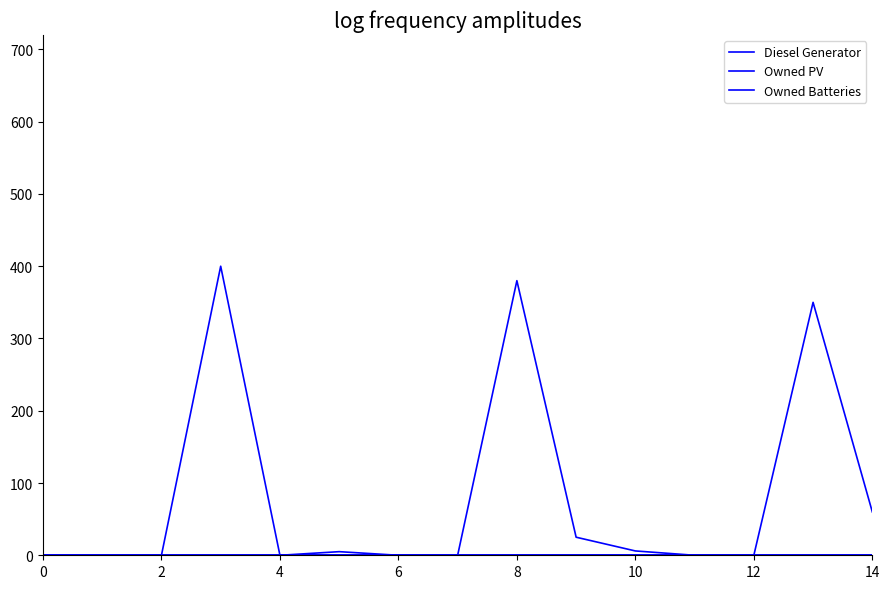

How many lines are shown in the chart?

3